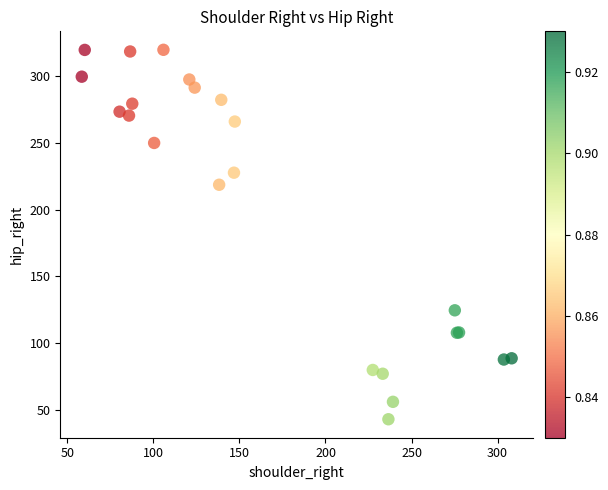

What Y value in the scatter plot is closest to 181?

218.6